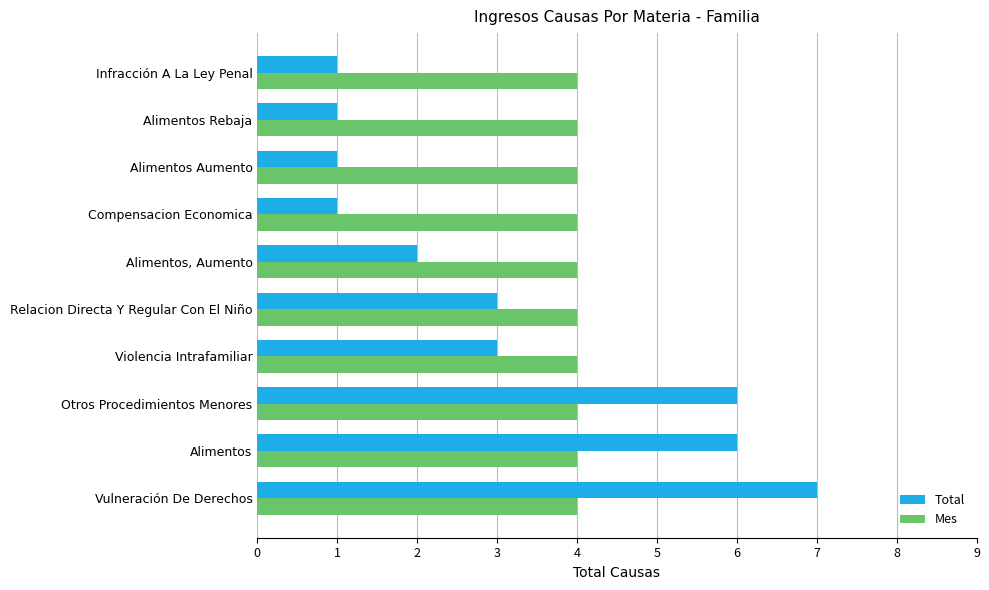

What is the total value across all series at Alimentos Rebaja?

5